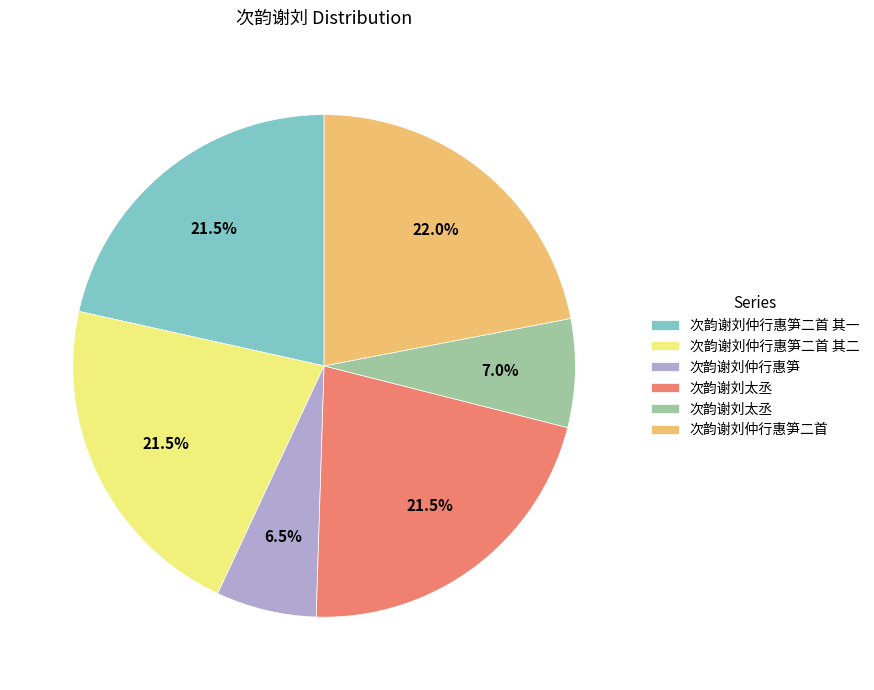

Does any single category account for the majority?

No